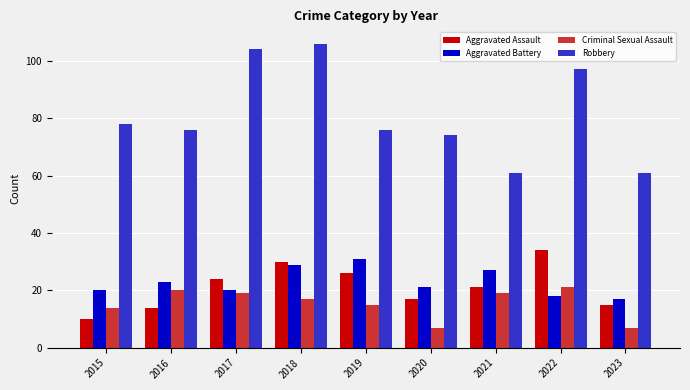

How many bars are there in total?

36